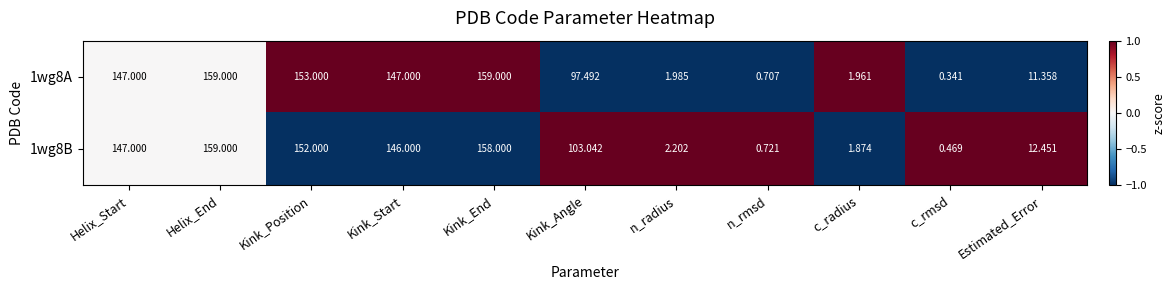

What is the spread (max minus min) of values at n_rmsd?

0.0